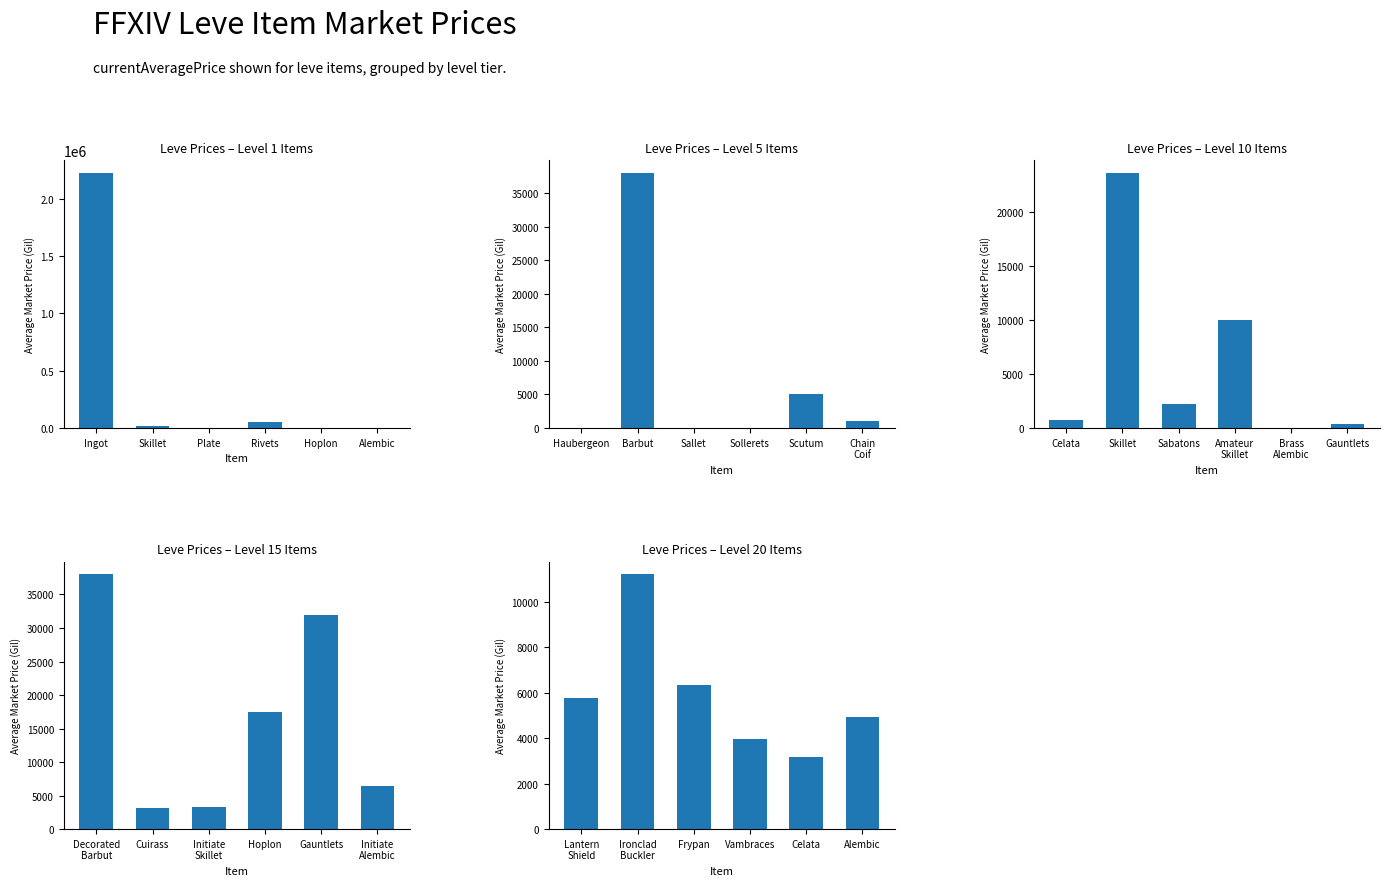

What is the difference between the maximum and second lowest values in the Leve Prices – Level 20 Items series?

7255